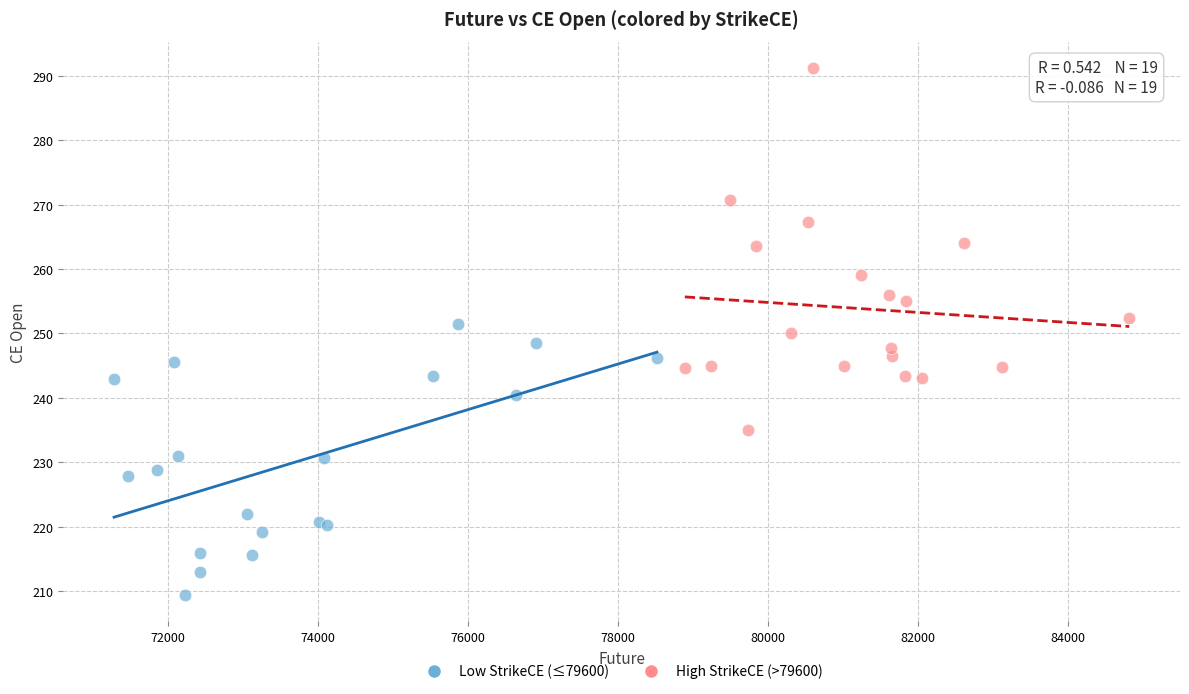

Which series contains the lowest Y value?

Low StrikeCE (≤79600)